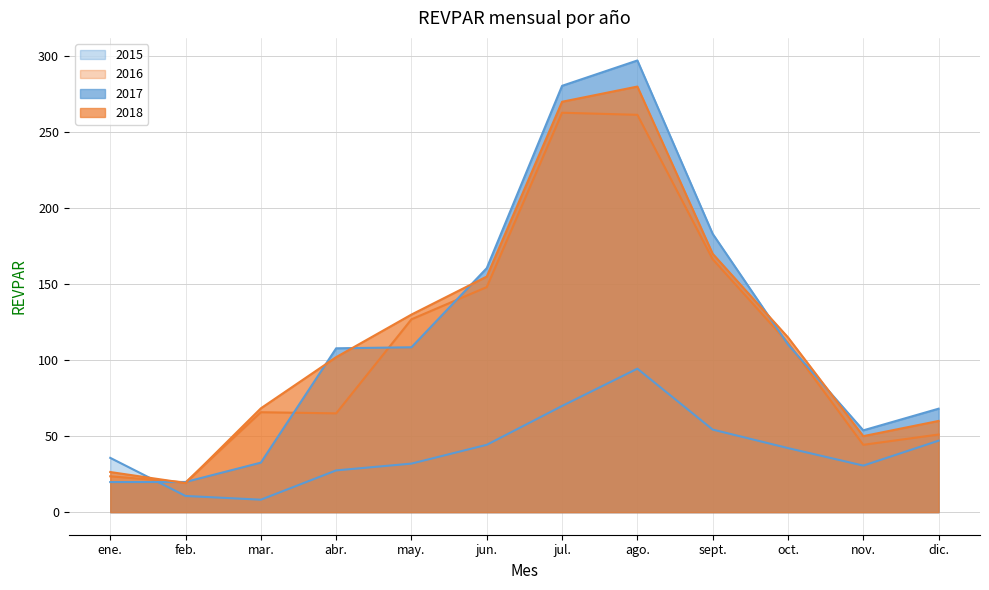

What is the smallest value displayed?

8.2